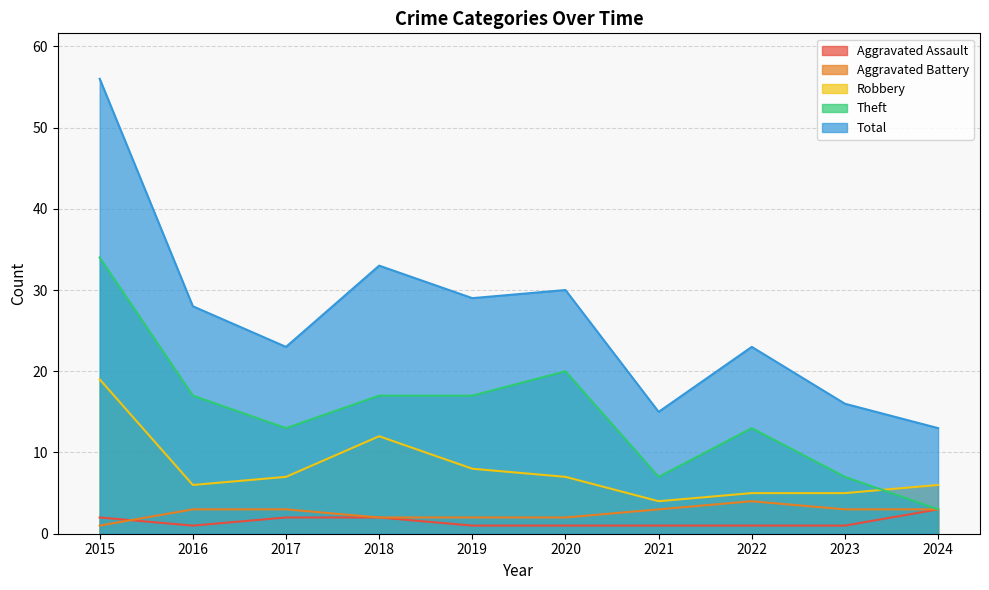

Reading right to left, extract all data points from this chart.

Aggravated Assault: 3	1	1	1	1	1	2	2	1	2
Aggravated Battery: 3	3	4	3	2	2	2	3	3	1
Robbery: 6	5	5	4	7	8	12	7	6	19
Theft: 3	7	13	7	20	17	17	13	17	34
Total: 13	16	23	15	30	29	33	23	28	56